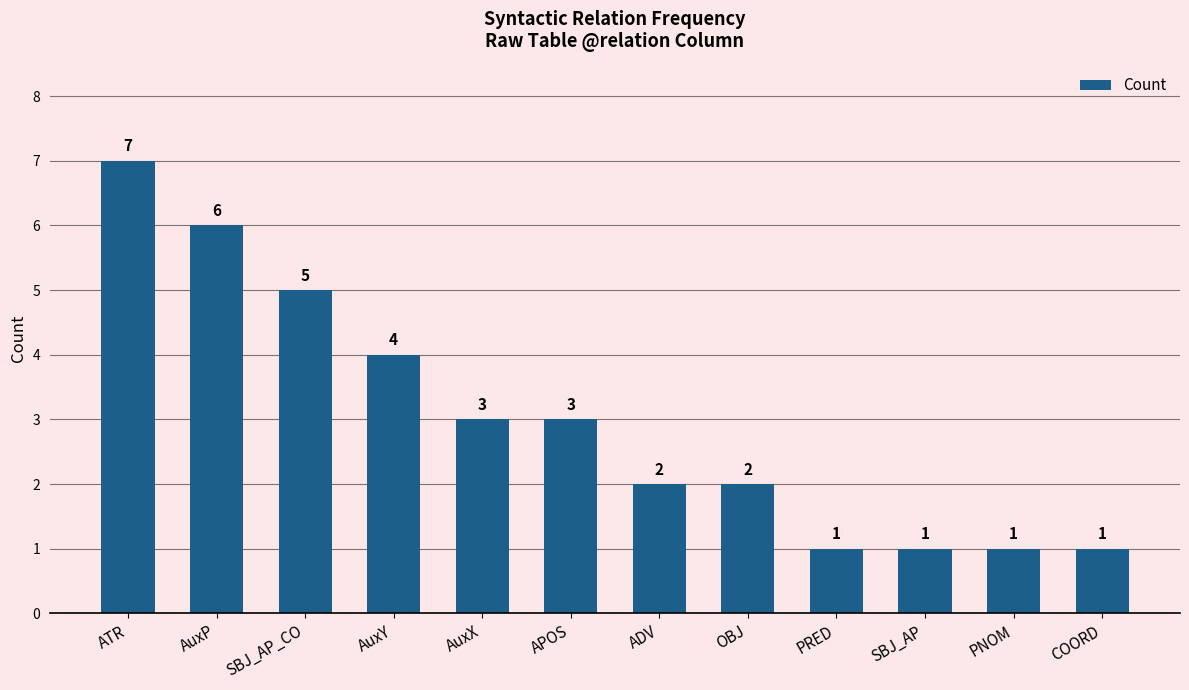

What is the greatest value displayed?

7